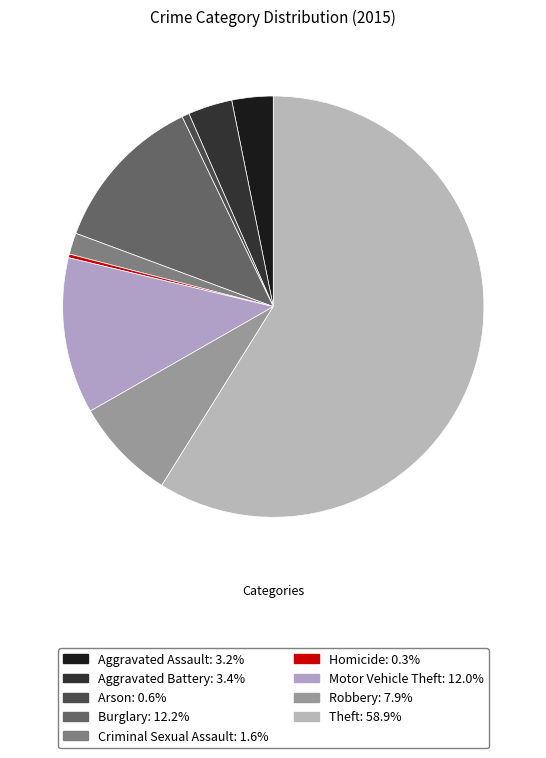

Does Theft account for over 50% of the chart?

Yes